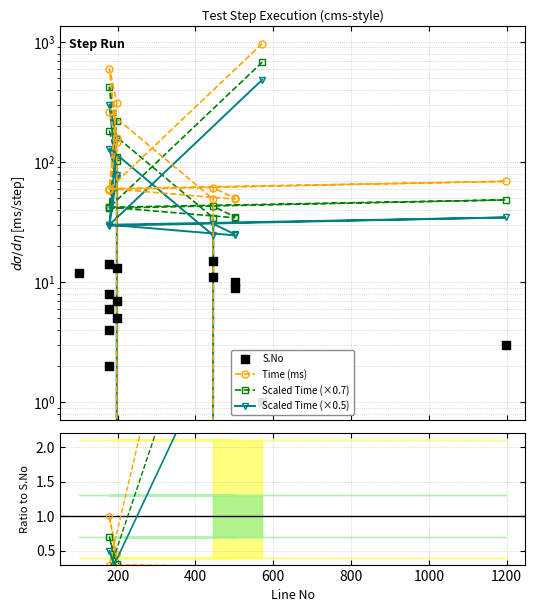

Which has a higher value, 572 or 179?

179